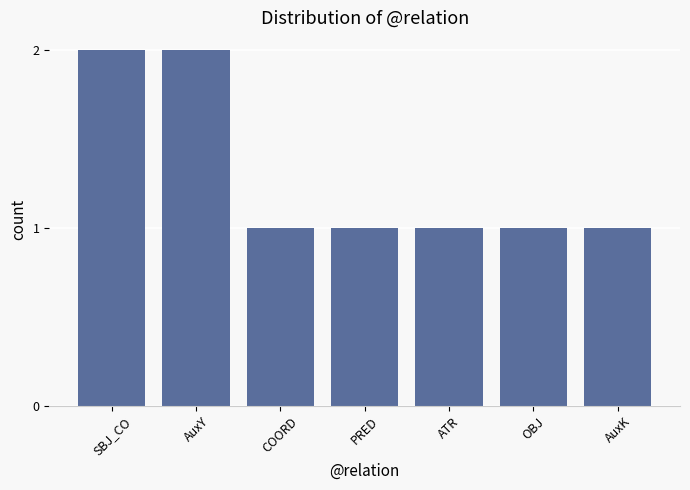

The chart shows a value of 0 at SBJ_CO. True or false?

False